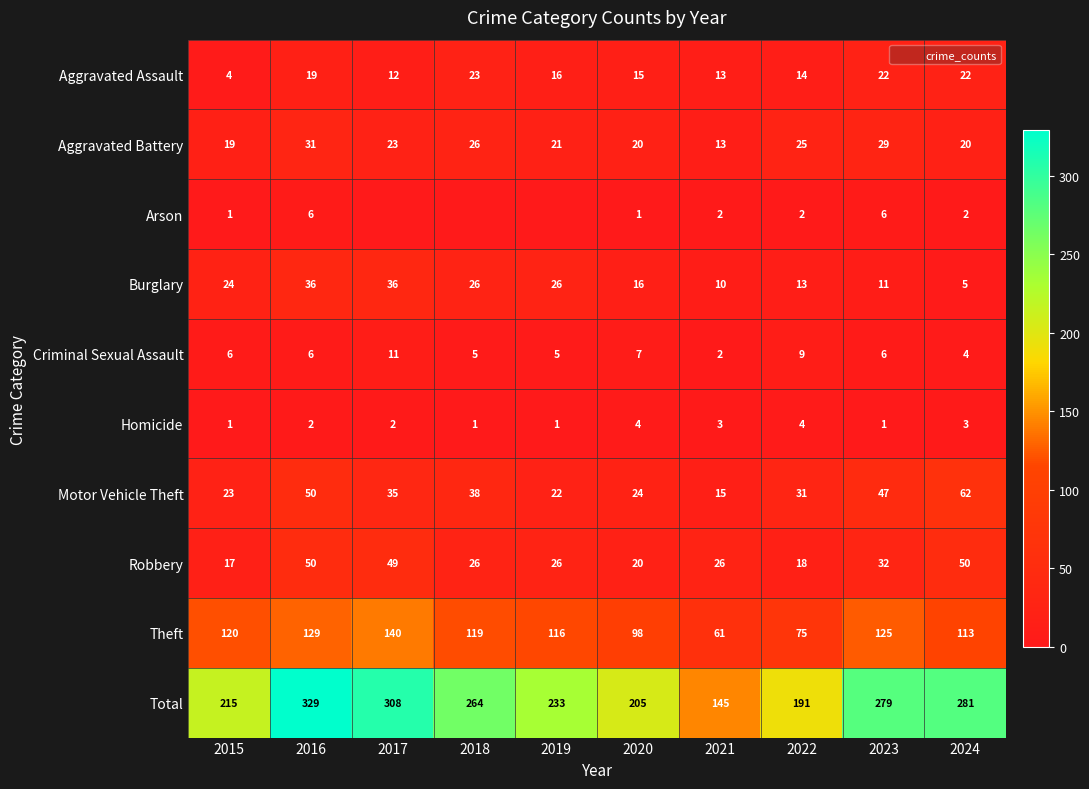

What is the total value across all series at 2015?

430